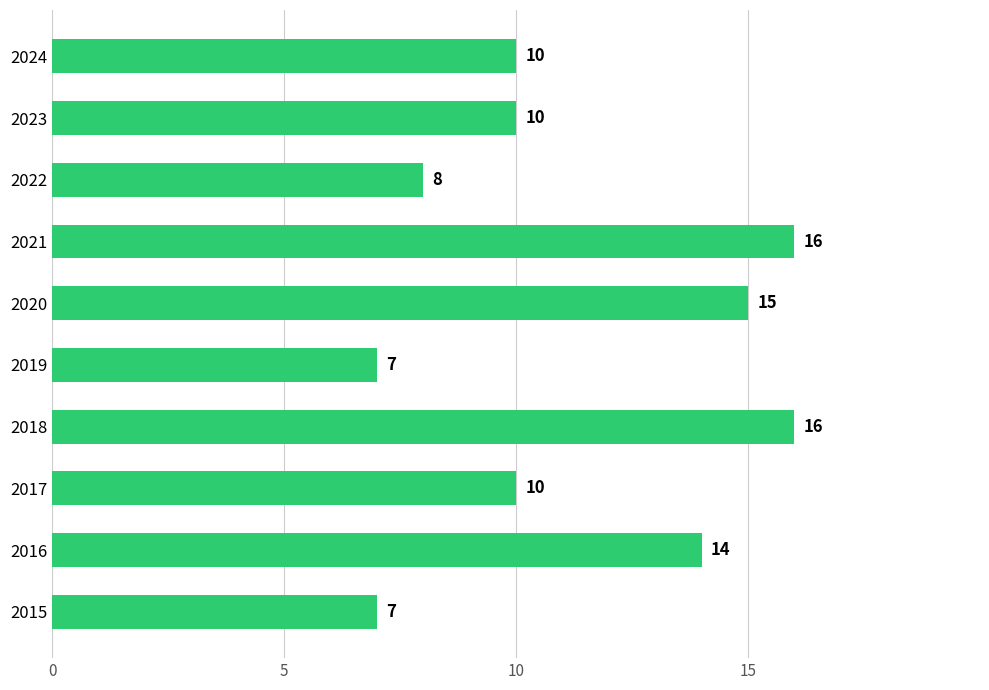

Count the values in the range 8 to 15.

6